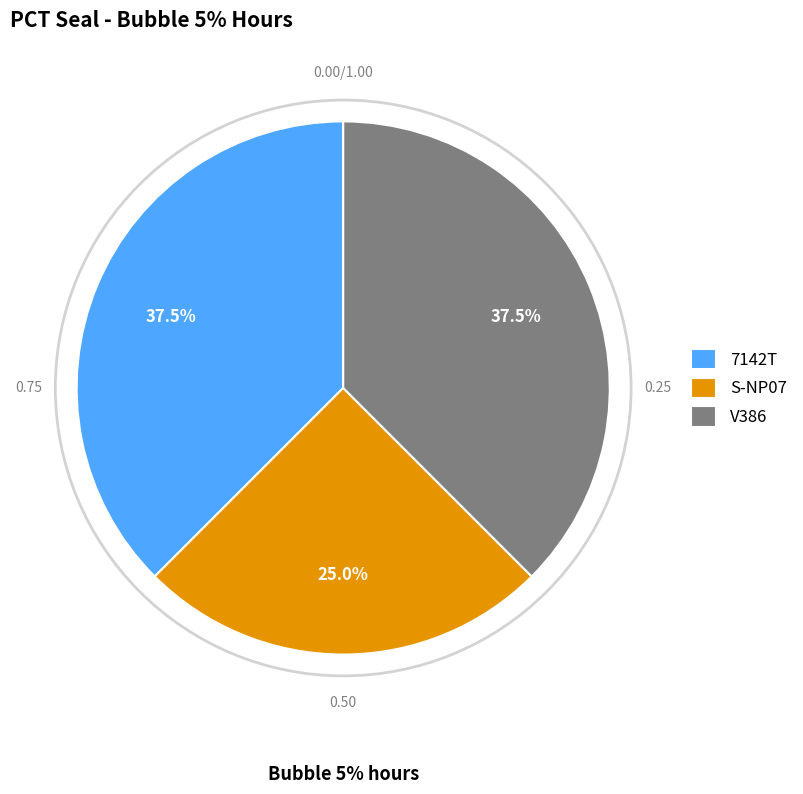

Does S-NP07 account for over 50% of the chart?

No